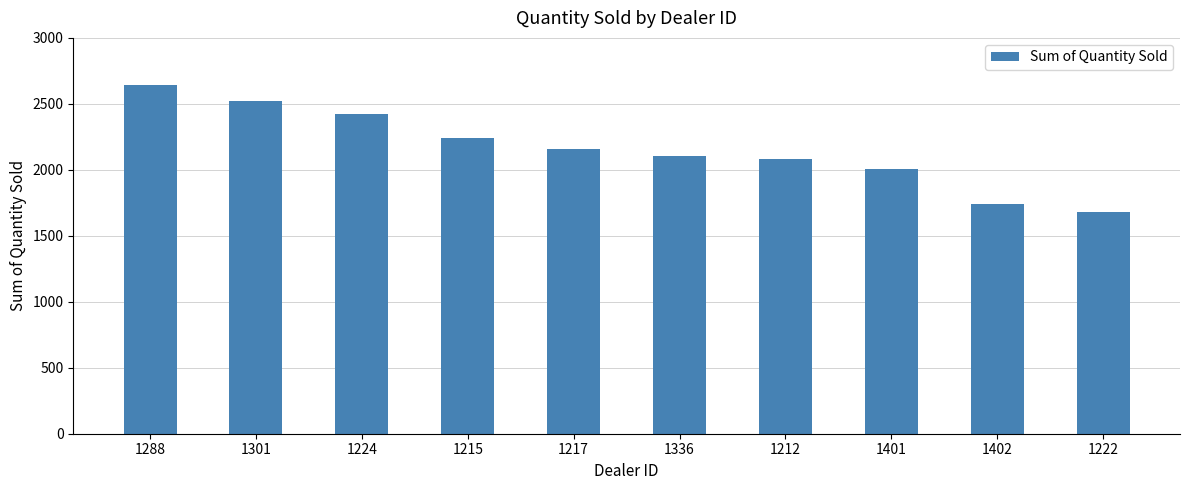

At which category does the chart reach its peak across all series?

1288